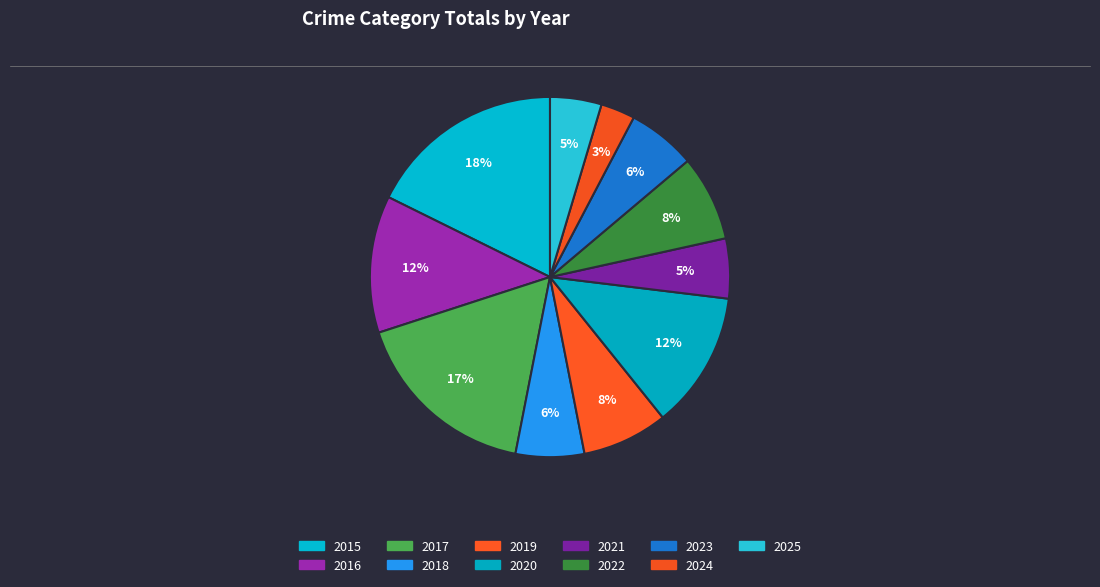

What is the largest slice in the pie chart?

2015